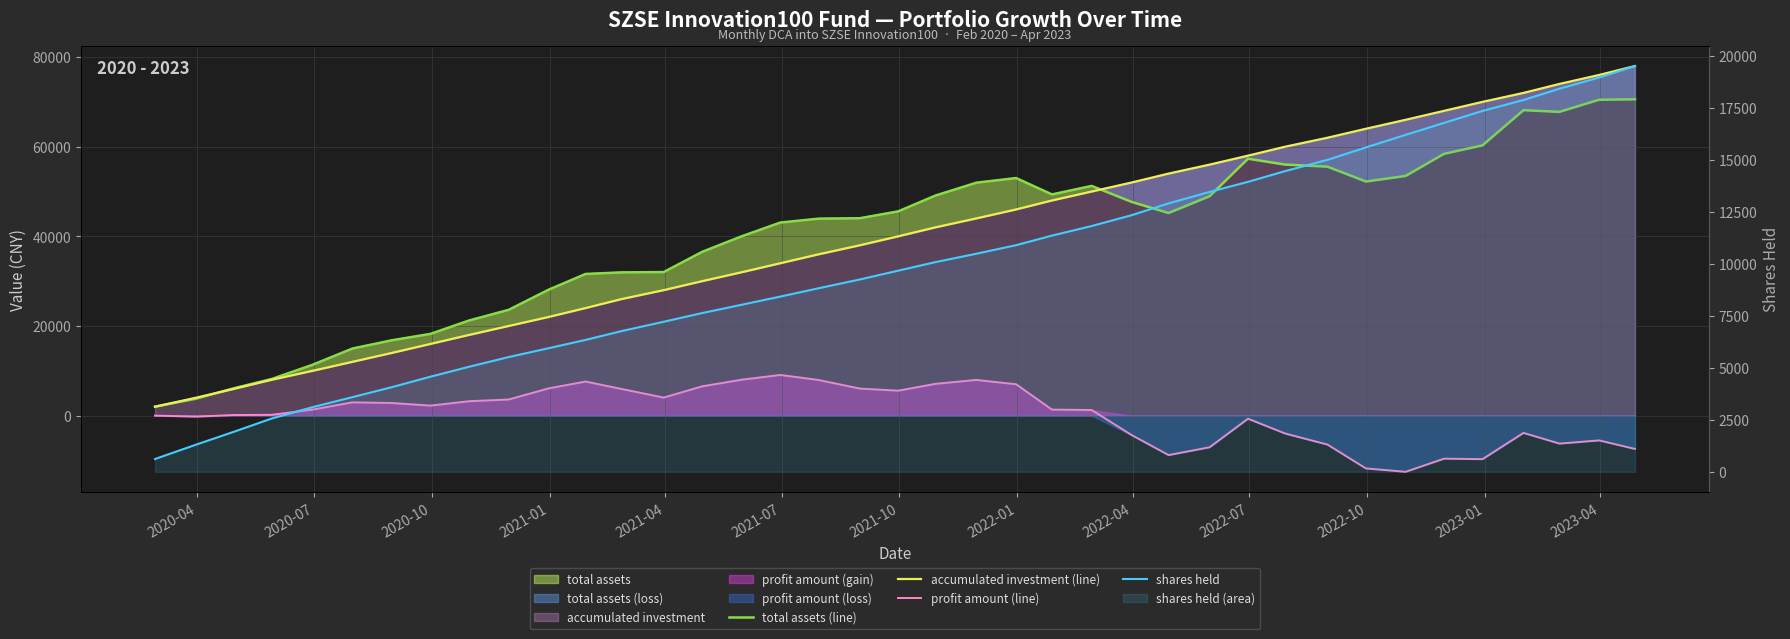

What is the maximum value shown in the chart?

78000.0